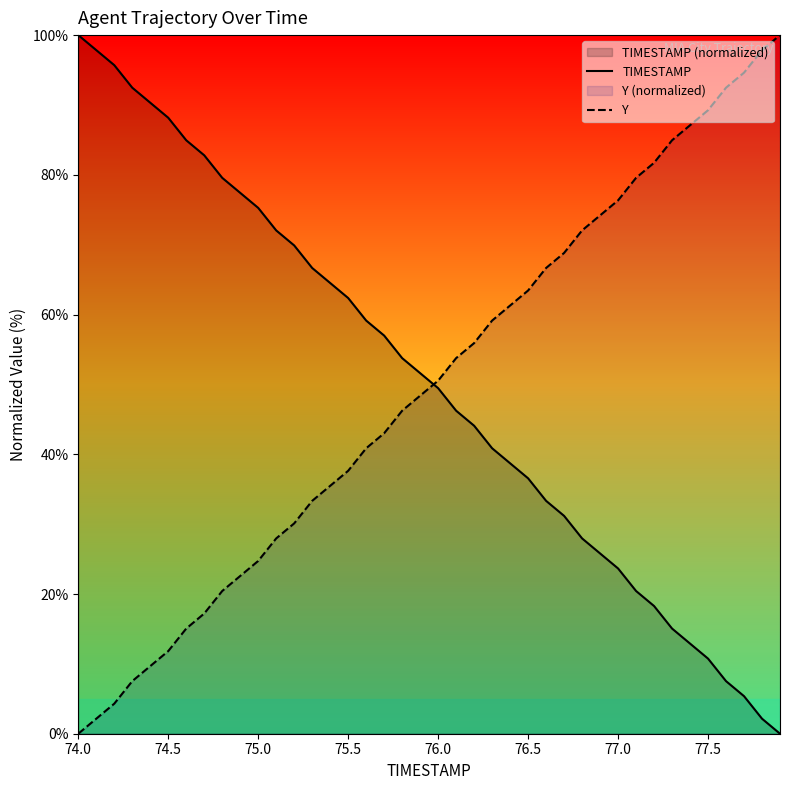

At which label does Y reach its minimum?

74.0